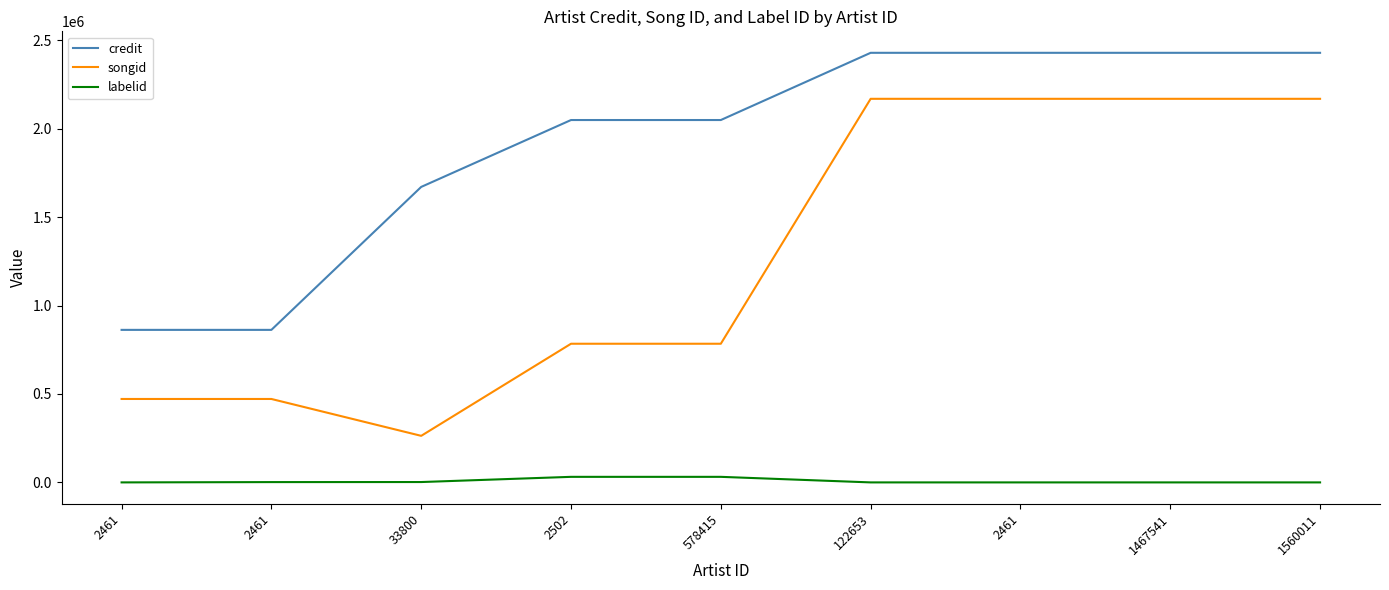

Reading left to right, extract all data points from this chart.

credit: 2461=862450	2461=862450	33800=1670751	2502=2048973	578415=2048973	122653=2429007	2461=2429007	1467541=2429007	1560011=2429007
songid: 2461=471729	2461=471729	33800=263276	2502=784029	578415=784029	122653=2168915	2461=2168915	1467541=2168915	1560011=2168915
labelid: 2461=-1	2461=1723	33800=2046	2502=31429	578415=31429	122653=-1	2461=-1	1467541=-1	1560011=-1